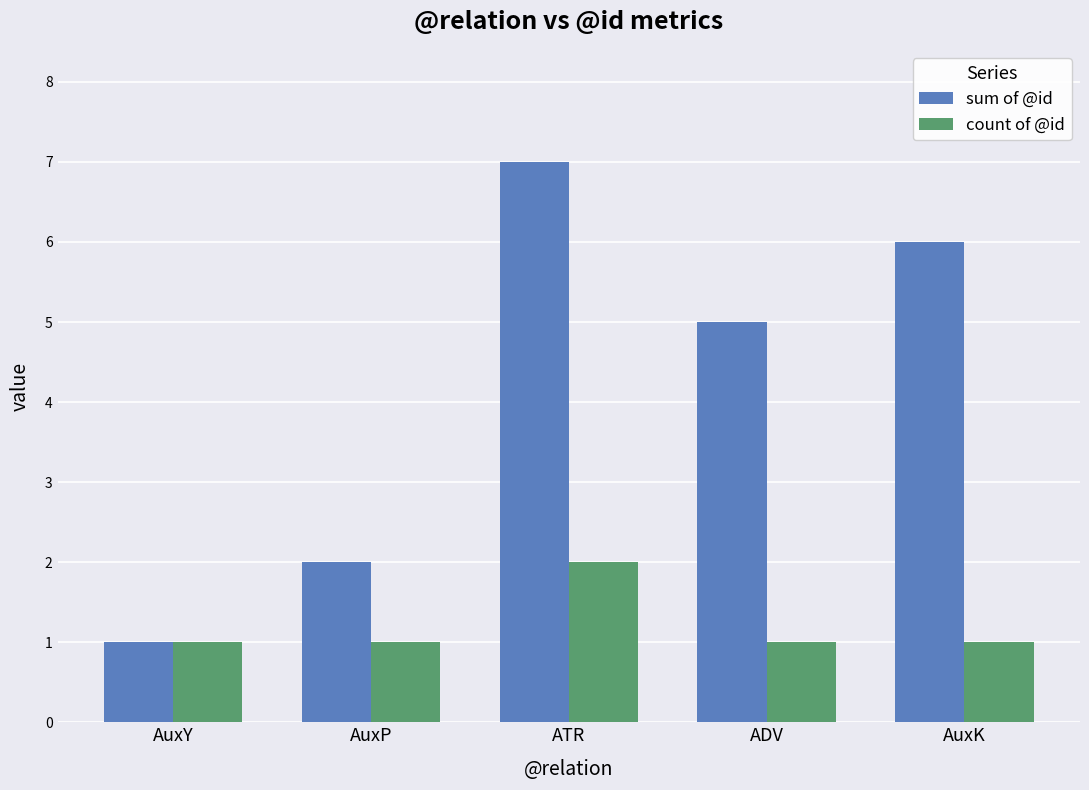

How many bars are there in each group?

2